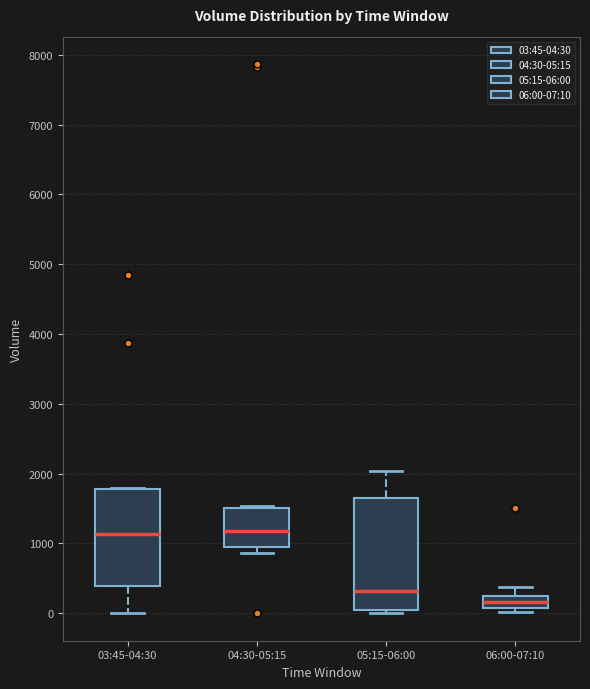

Where is the upper edge of the box for 03:45-04:30 on the y-axis? The values are not printed on the chart, so give them approximately, as read against the axis.

1800